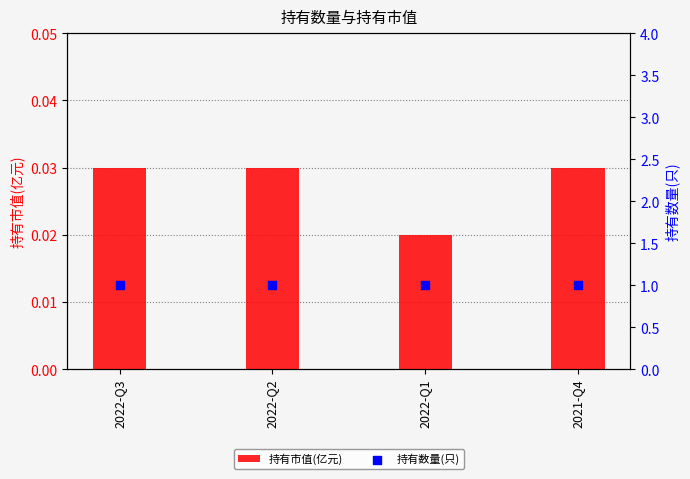

Which series reaches the minimum Y coordinate?

持有市值(亿元)